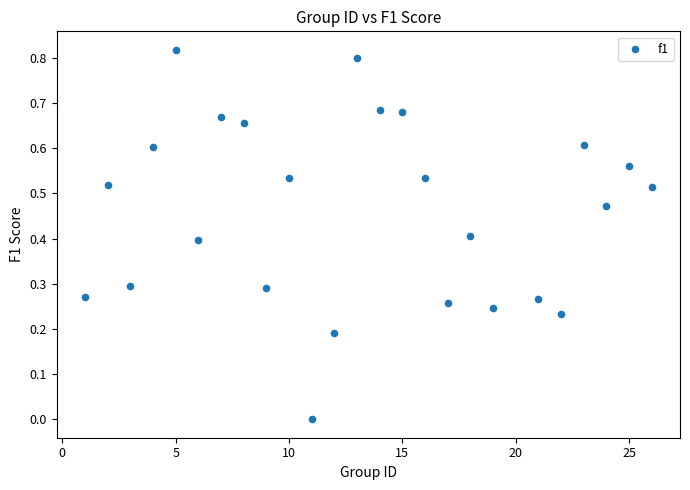

What is the range of X values (max minus min)?

25.0